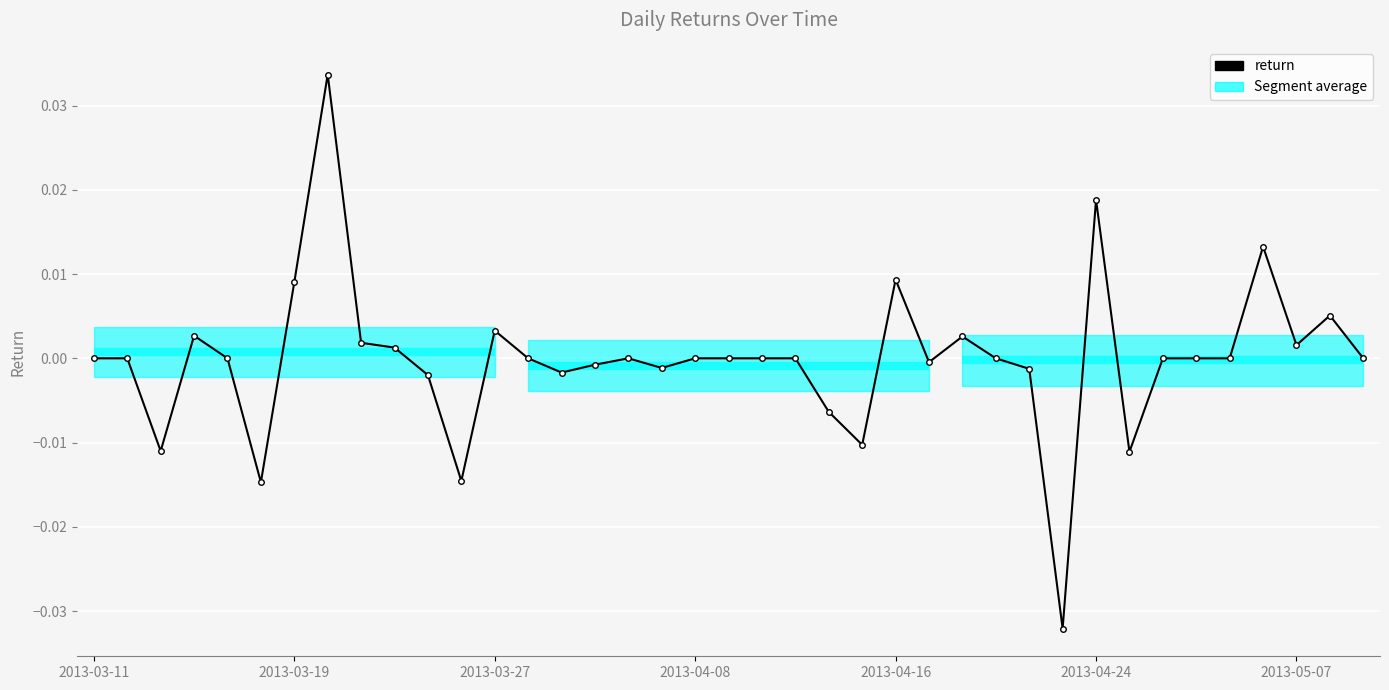

How many distinct data groups are displayed?

1